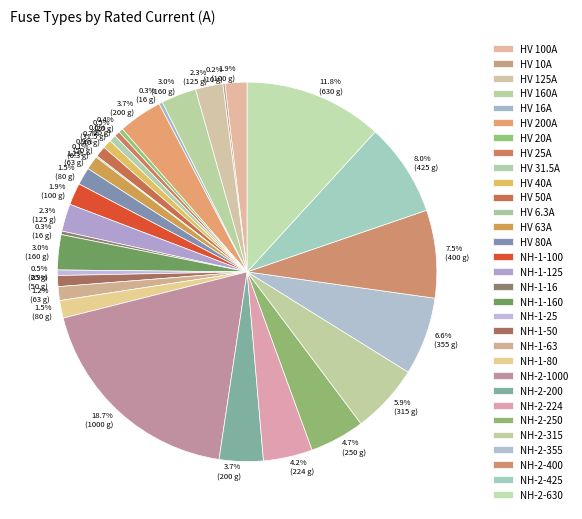

To the nearest percent, what is the average slice percentage?

3%